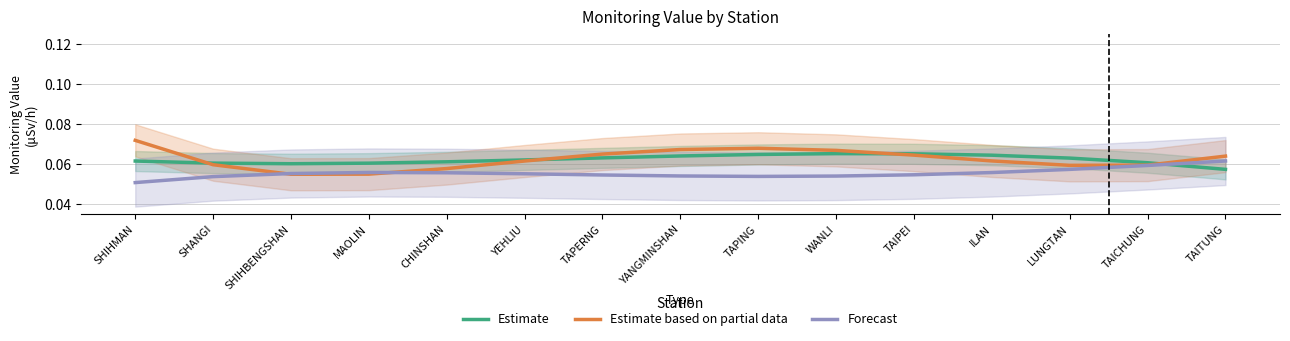

What is the total value across all series at TAPING?

0.2